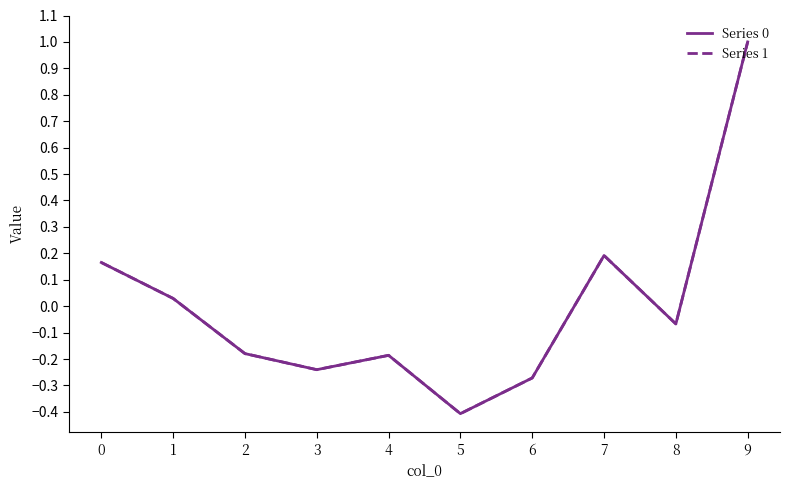

In Series 0, how many points are lower than both neighbors (excluding endpoints)?

3